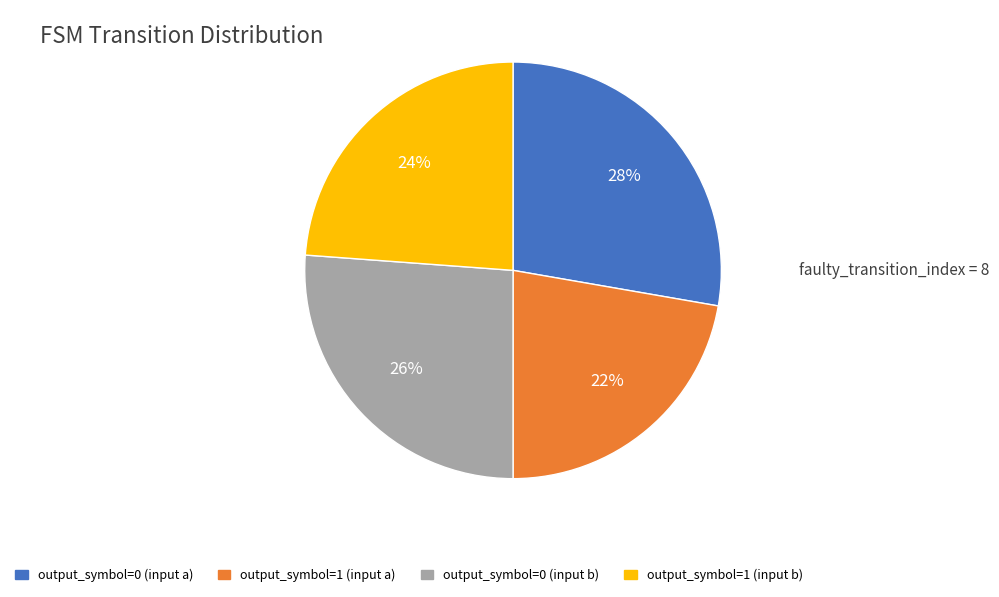

Count the number of slices in the pie.

4